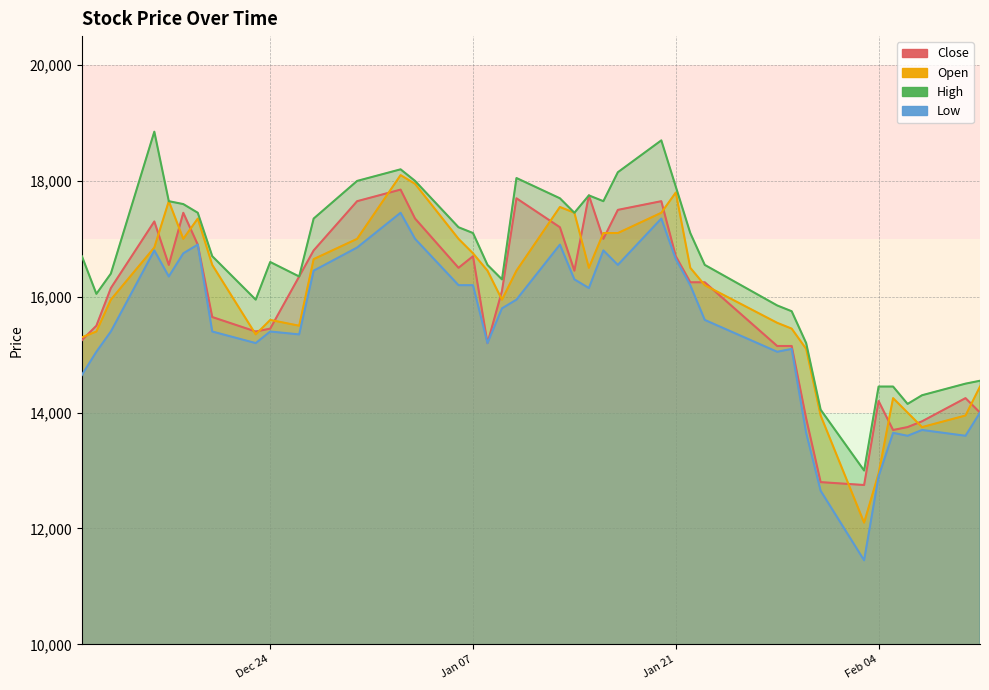

What is the spread (max minus min) of values at 2020-01-09?

500